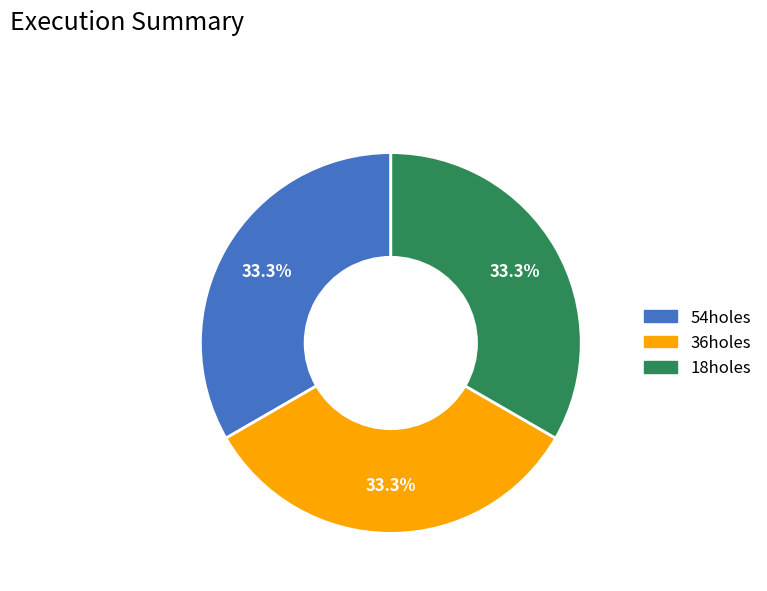

Is there any slice that represents more than half of the pie?

No